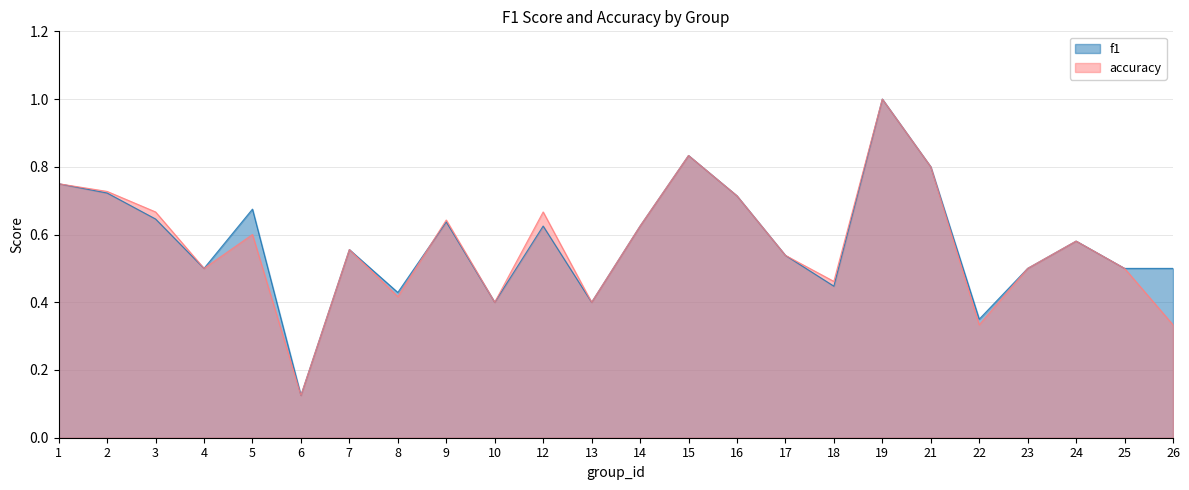

Count the f1 values in the range 0 to 1.

24